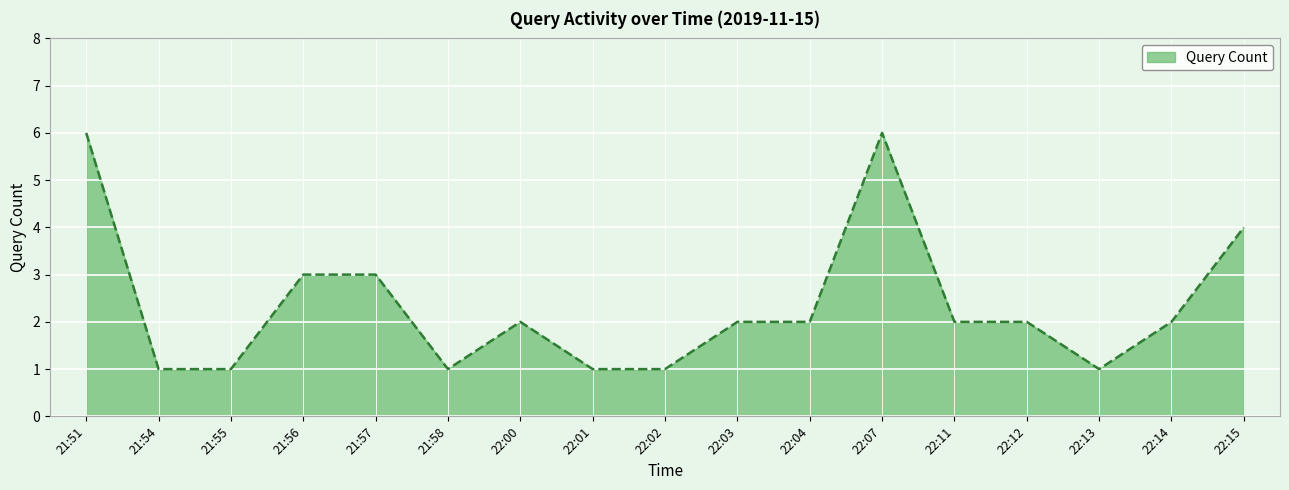

What position from the right is 21:57?

13